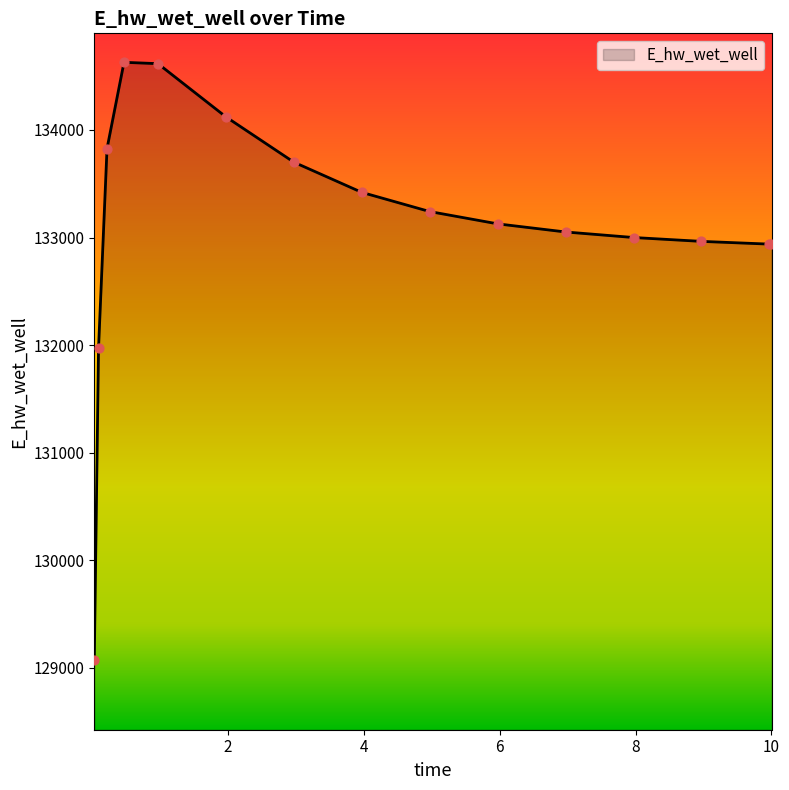

What is the greatest value displayed?

134628.4